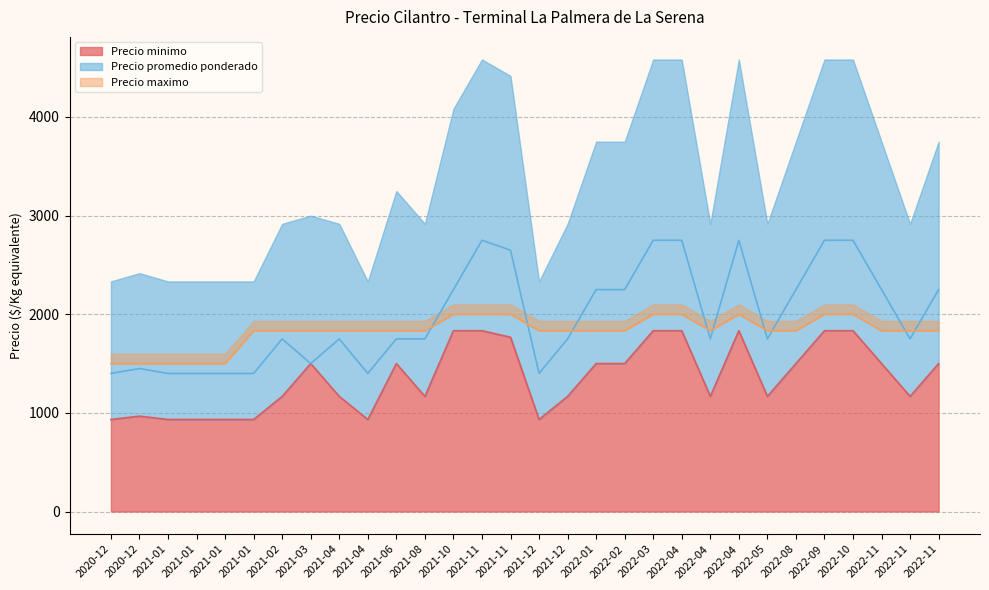

How many distinct data groups are displayed?

3